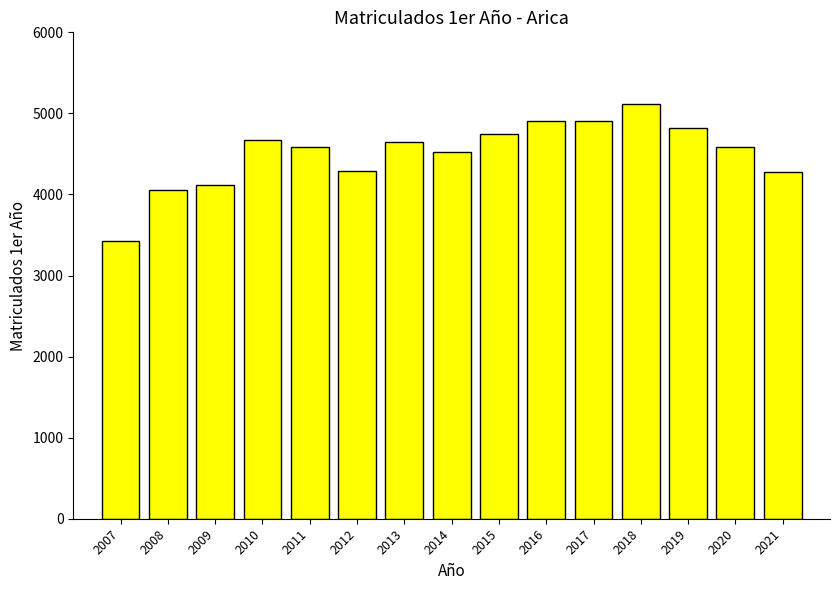

What is the difference between the values at 2014 and 2010?

152